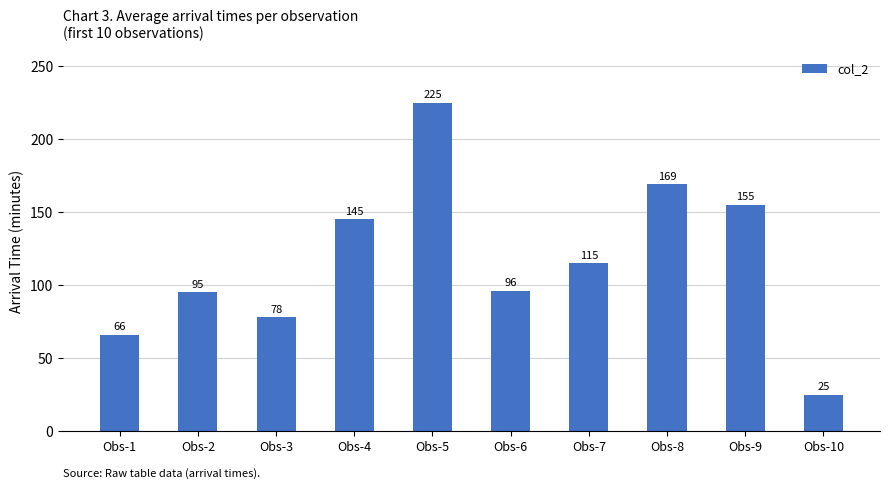

What is the difference between the values at Obs-8 and Obs-10?

144